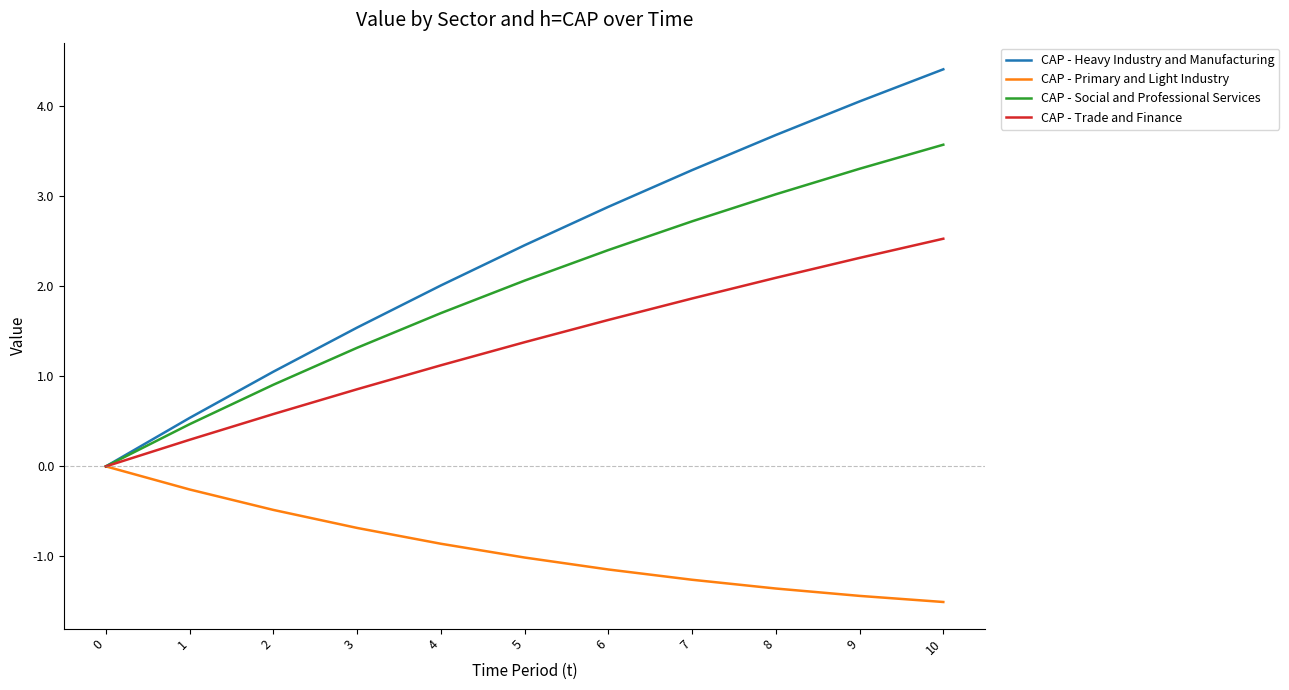

What is the spread (max minus min) of values at 2?

1.5